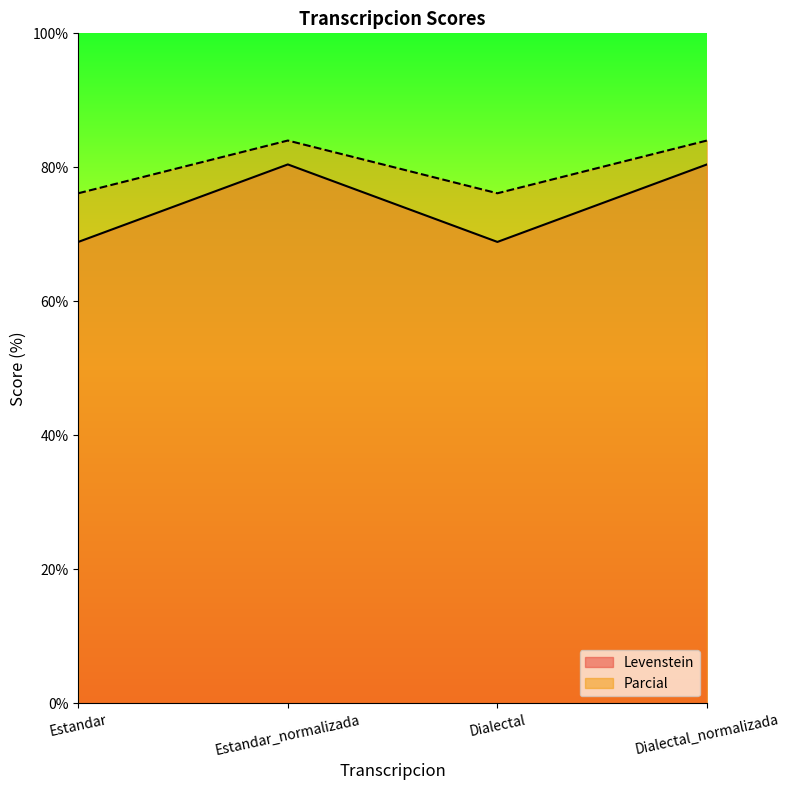

Which series has the largest total across all categories?

Parcial